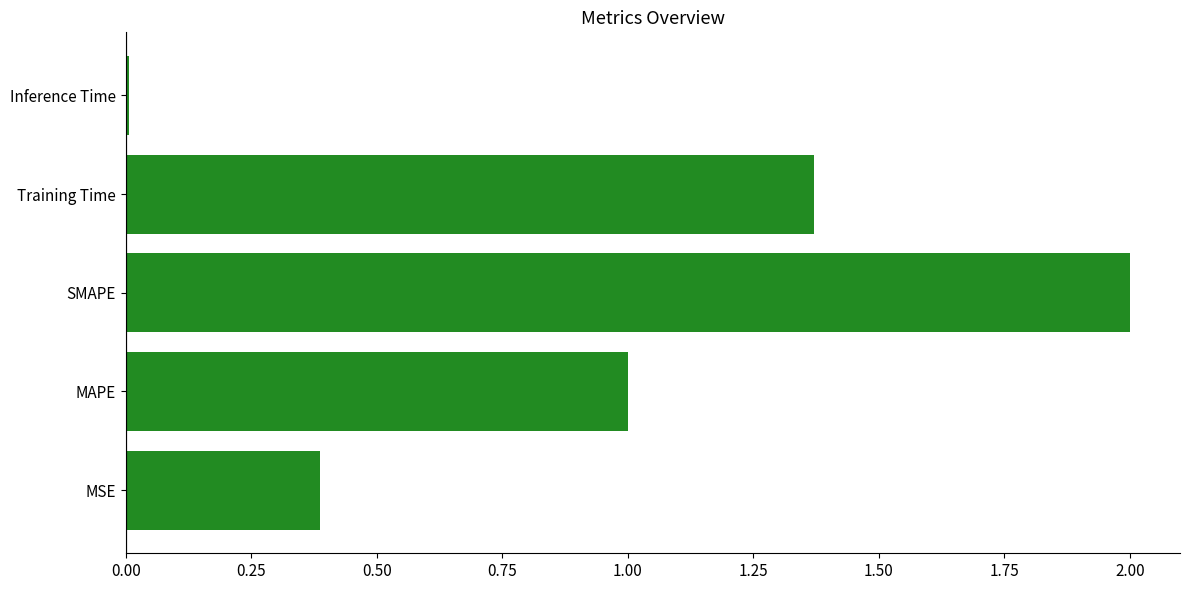

What is the maximum value shown in the chart?

2.0